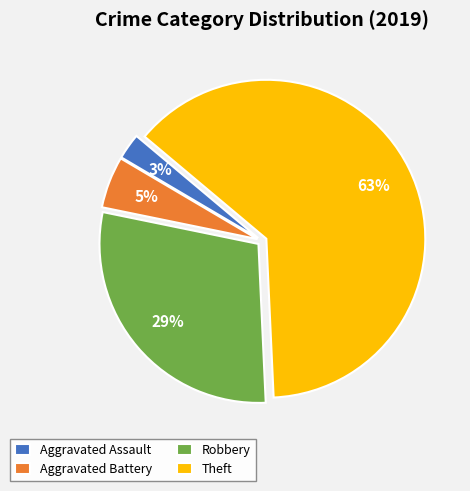

To the nearest percent, what is the average slice percentage?

25%